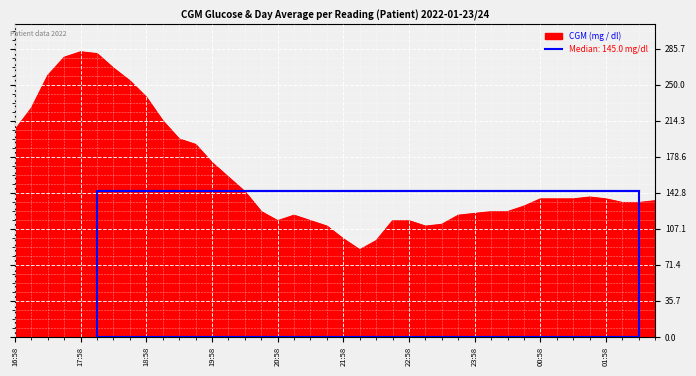

Reading right to left, list all the values displayed in this chart.

02:43=135.0	02:28=133.2	02:13=133.2	01:58=136.8	01:43=138.6	01:28=136.8	01:13=136.8	00:58=136.8	00:43=129.6	00:28=124.2	00:13=124.2	23:58=122.4	23:43=120.6	23:28=111.6	23:13=109.8	22:58=115.2	22:43=115.2	22:28=95.4	22:13=86.4	21:58=97.2	21:43=109.8	21:28=115.2	21:13=120.6	20:58=115.2	20:43=124.2	20:28=144.0	20:13=158.4	19:58=172.8	19:43=190.8	19:28=196.2	19:13=214.2	18:58=237.6	18:43=253.8	18:28=266.4	18:13=280.8	17:58=282.6	17:43=277.2	17:28=259.2	17:13=226.8	16:58=205.2